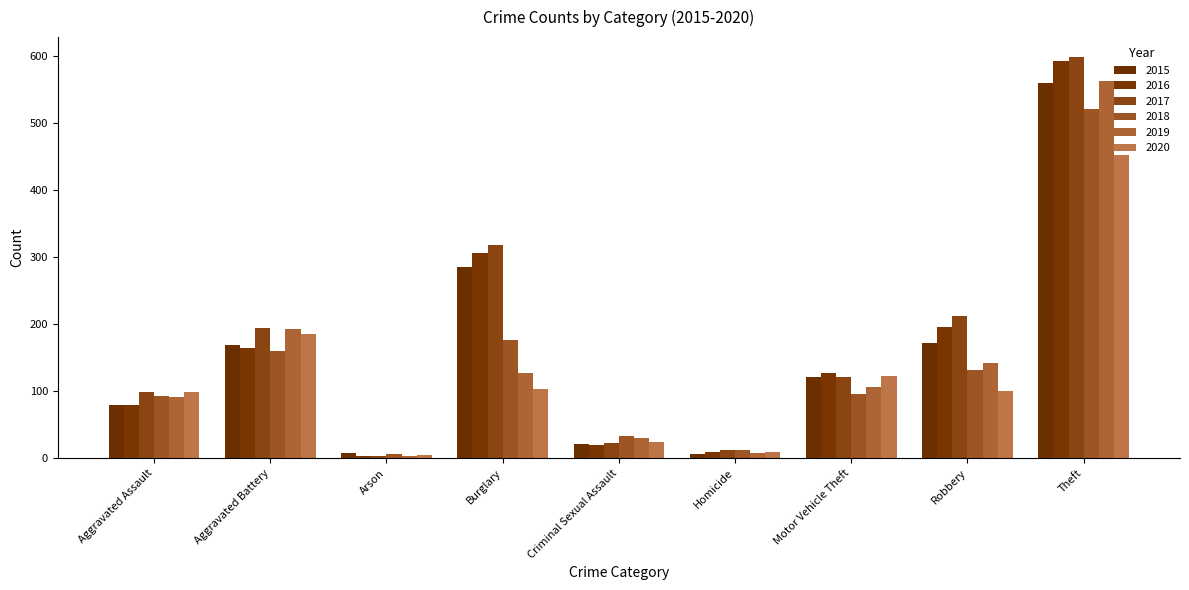

What is the highest value of the 2016 series?

594